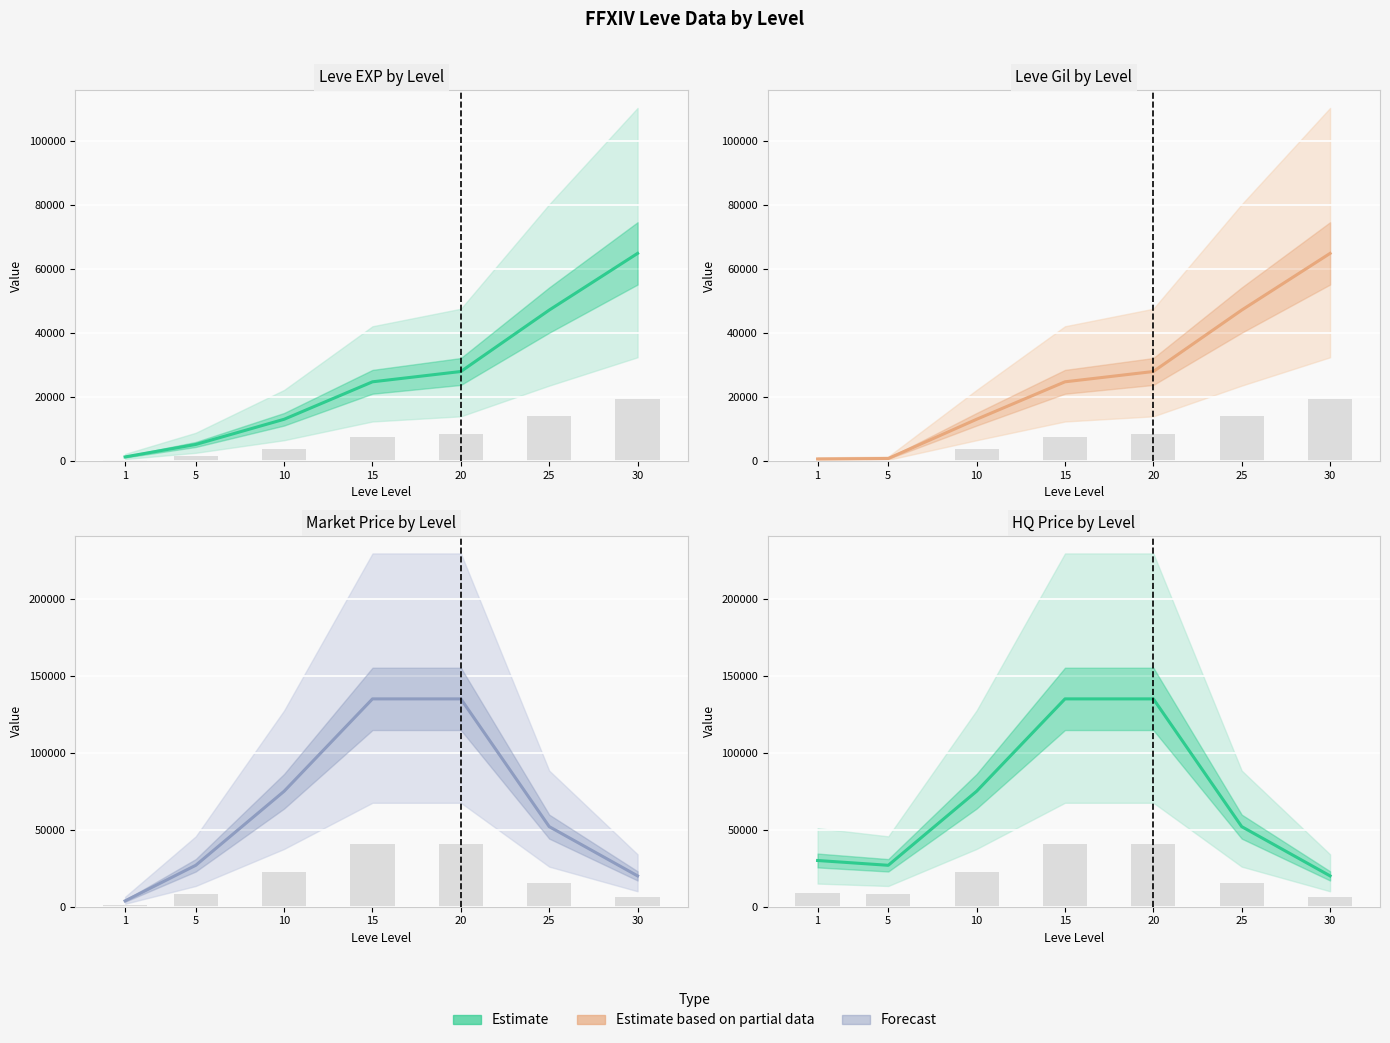

The Raw count series shows 11688.1 at 15. True or false?

False